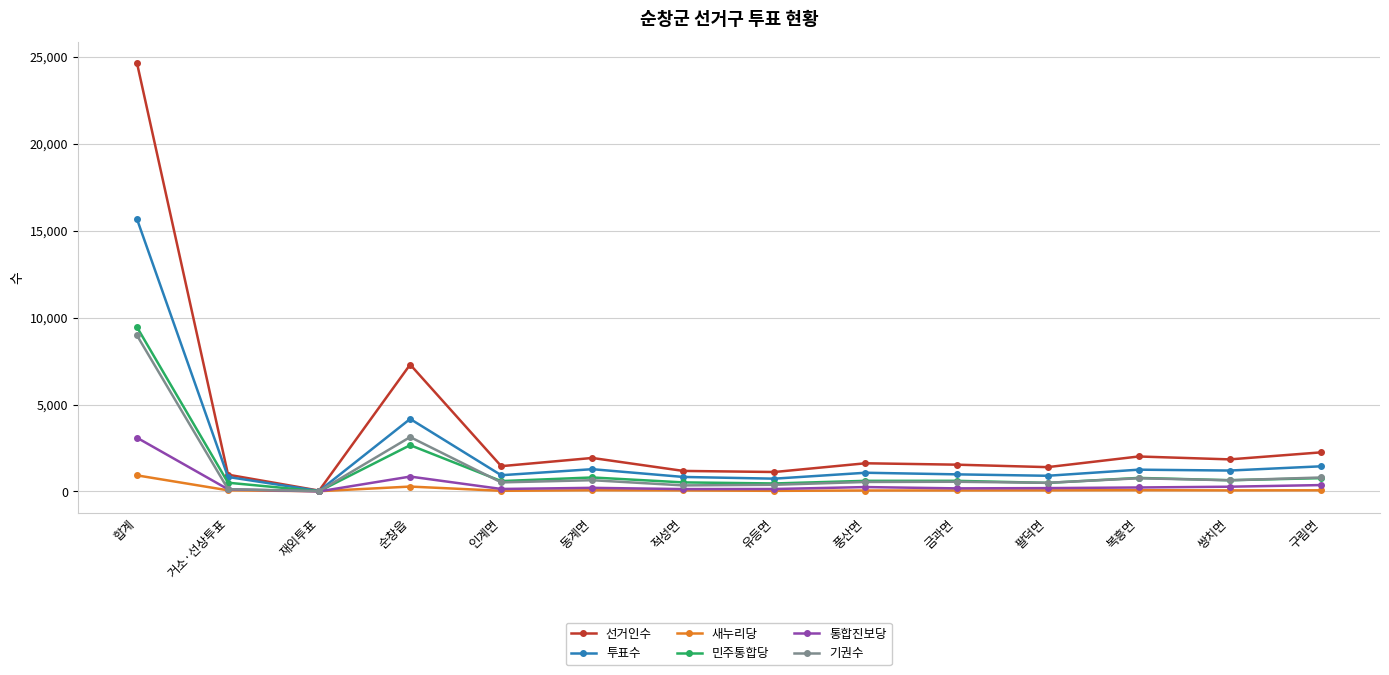

Which category has the highest value in the 새누리당 series?

합계